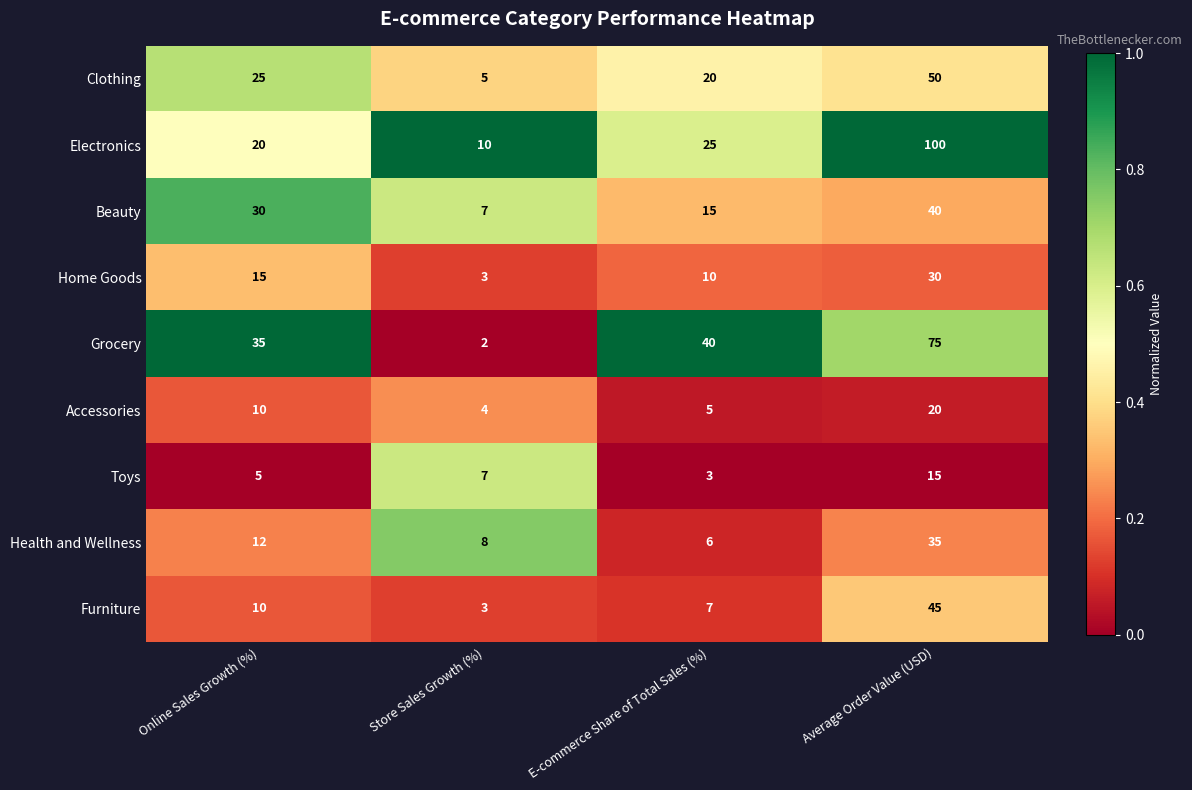

Read the Furniture value at Store Sales Growth (%).

3